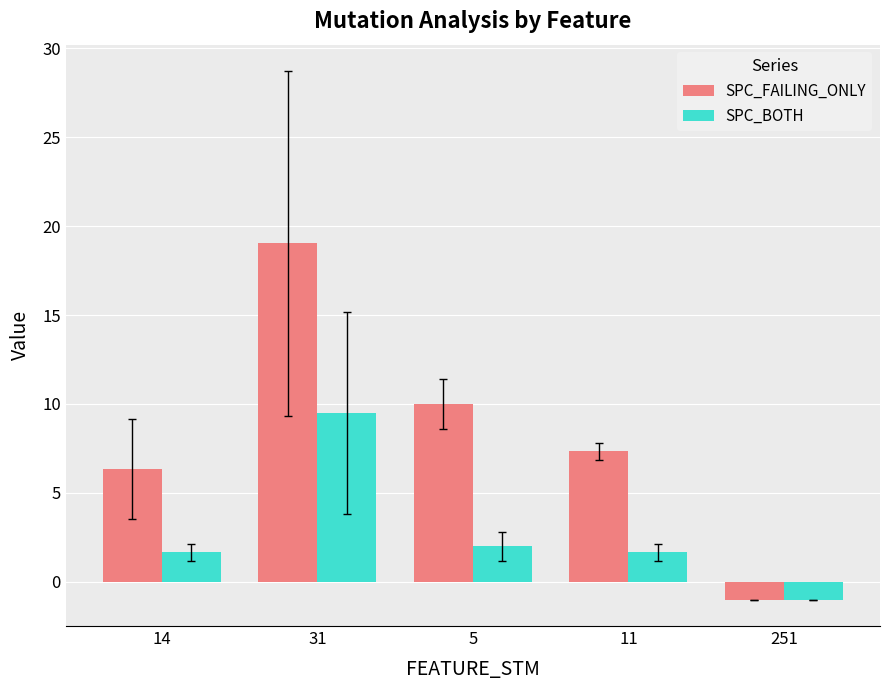

What is the difference between the maximum and minimum values in the SPC_BOTH series?

10.5